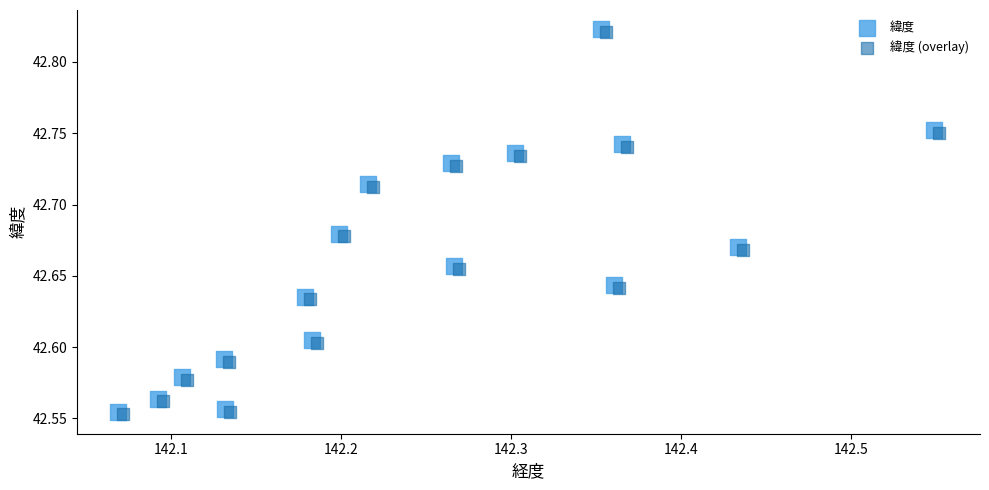

What are all the series names shown in the legend?

緯度, 緯度 (overlay)